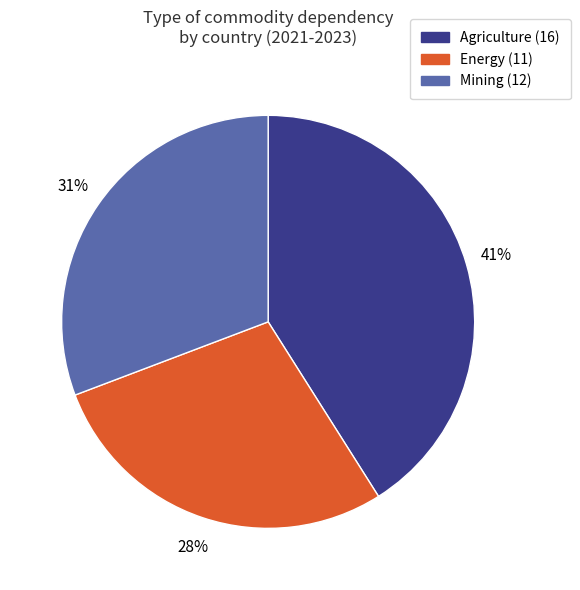

What percentage is the Energy slice, to the nearest percent?

28%